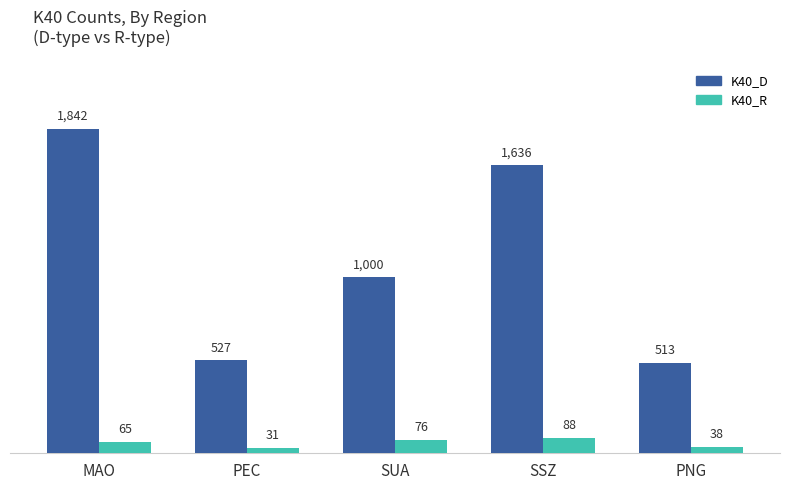

What is the total value across all series at SUA?

1076